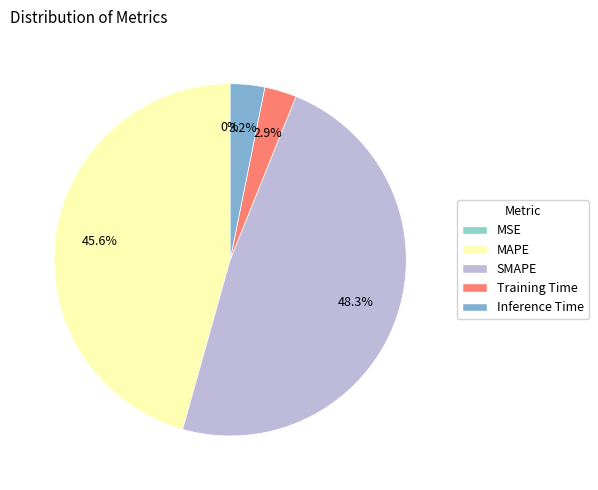

Which slice is the largest?

SMAPE